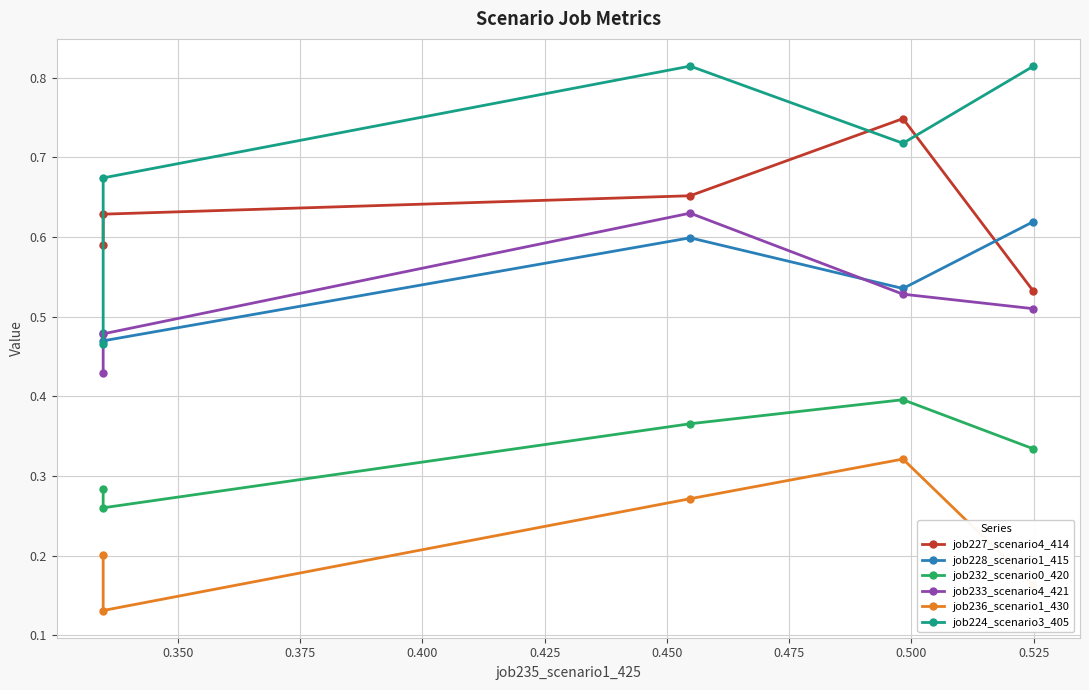

Which series has the largest range (max minus min)?

job224_scenario3_405